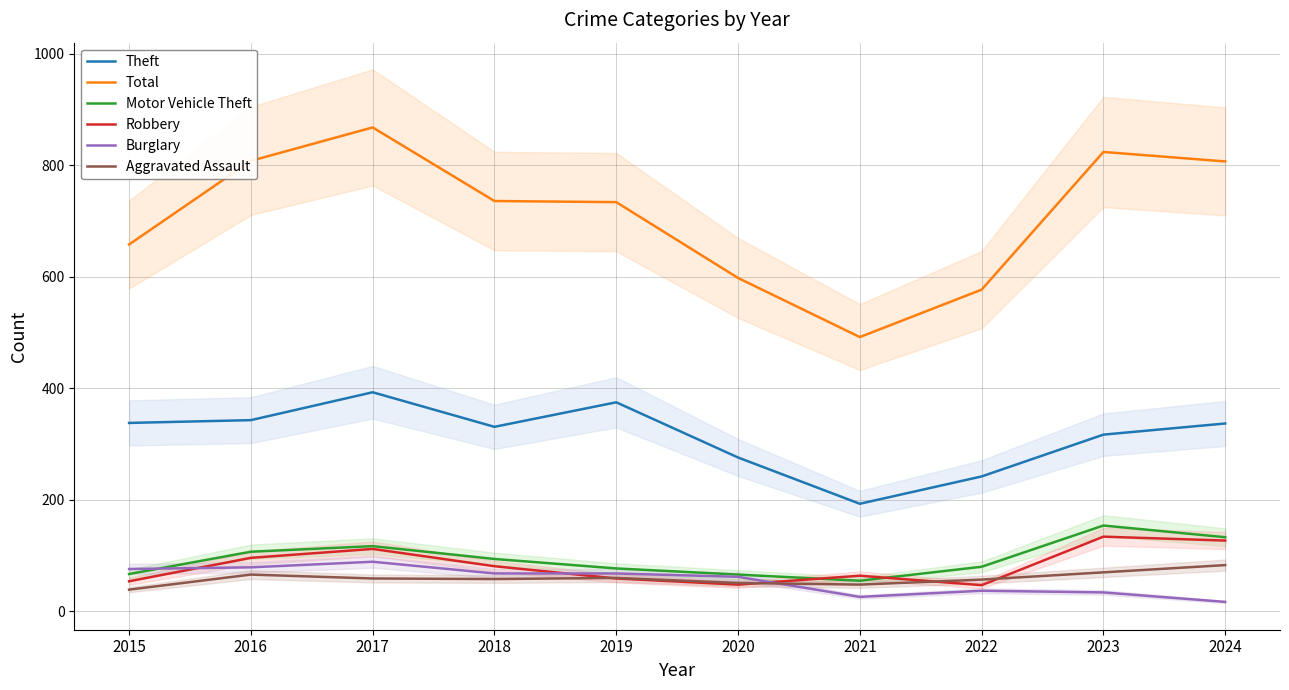

What is the difference between the highest and lowest values at 2015?

619